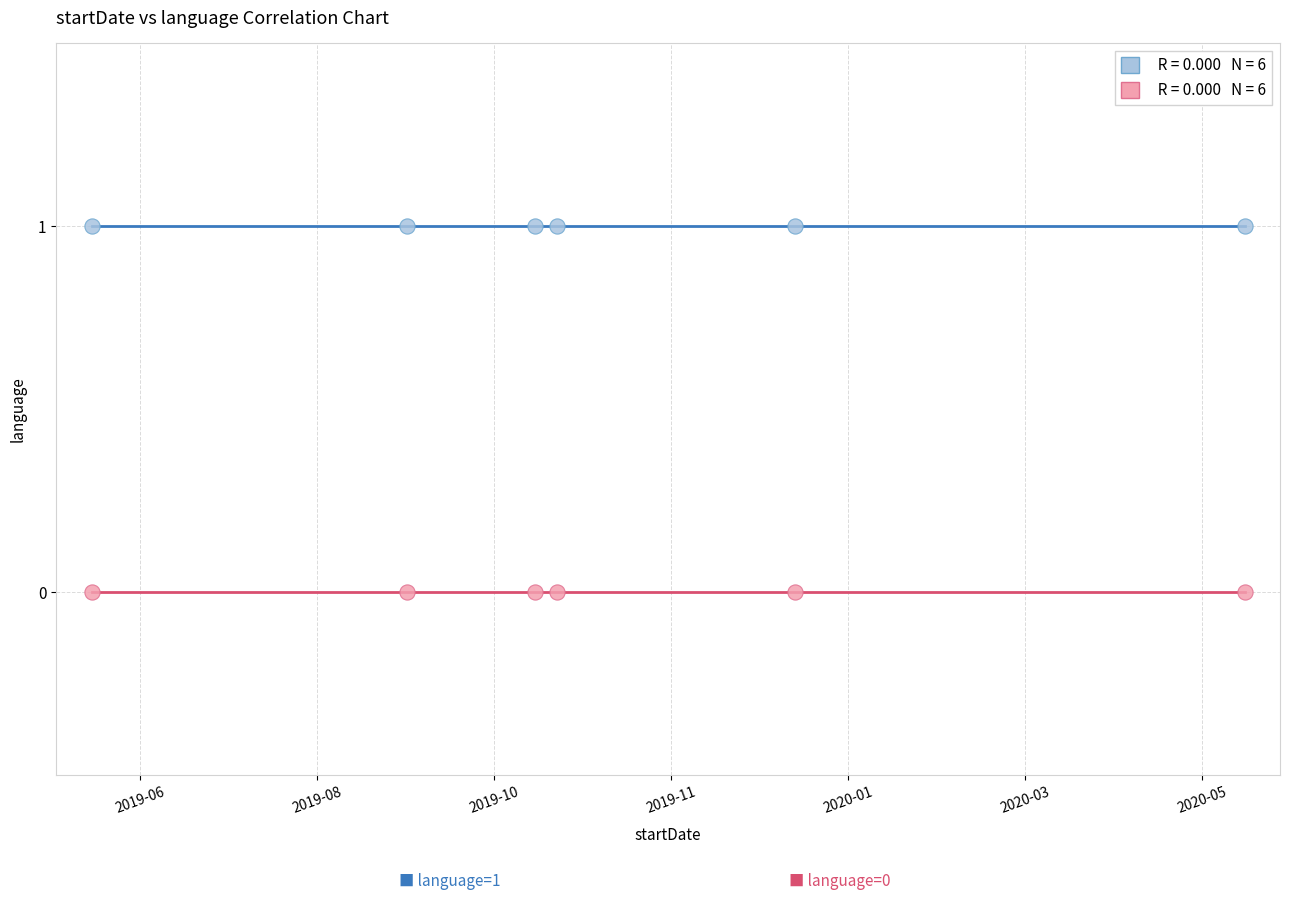

Across all data points, what is the average X value?

1573128000000